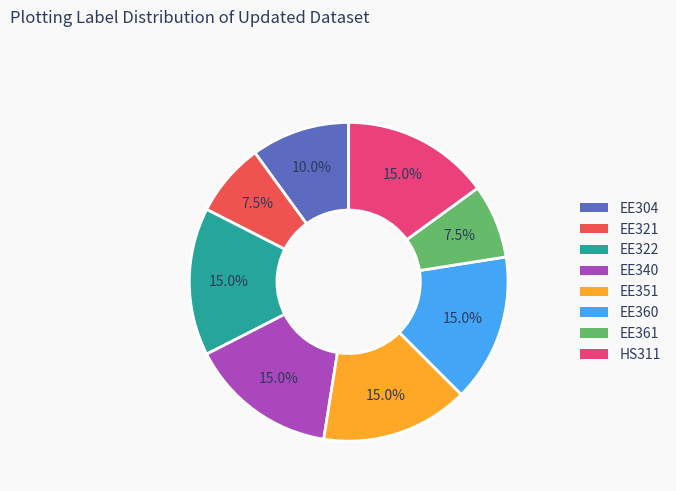

What percentage is the HS311 slice, to the nearest percent?

15%